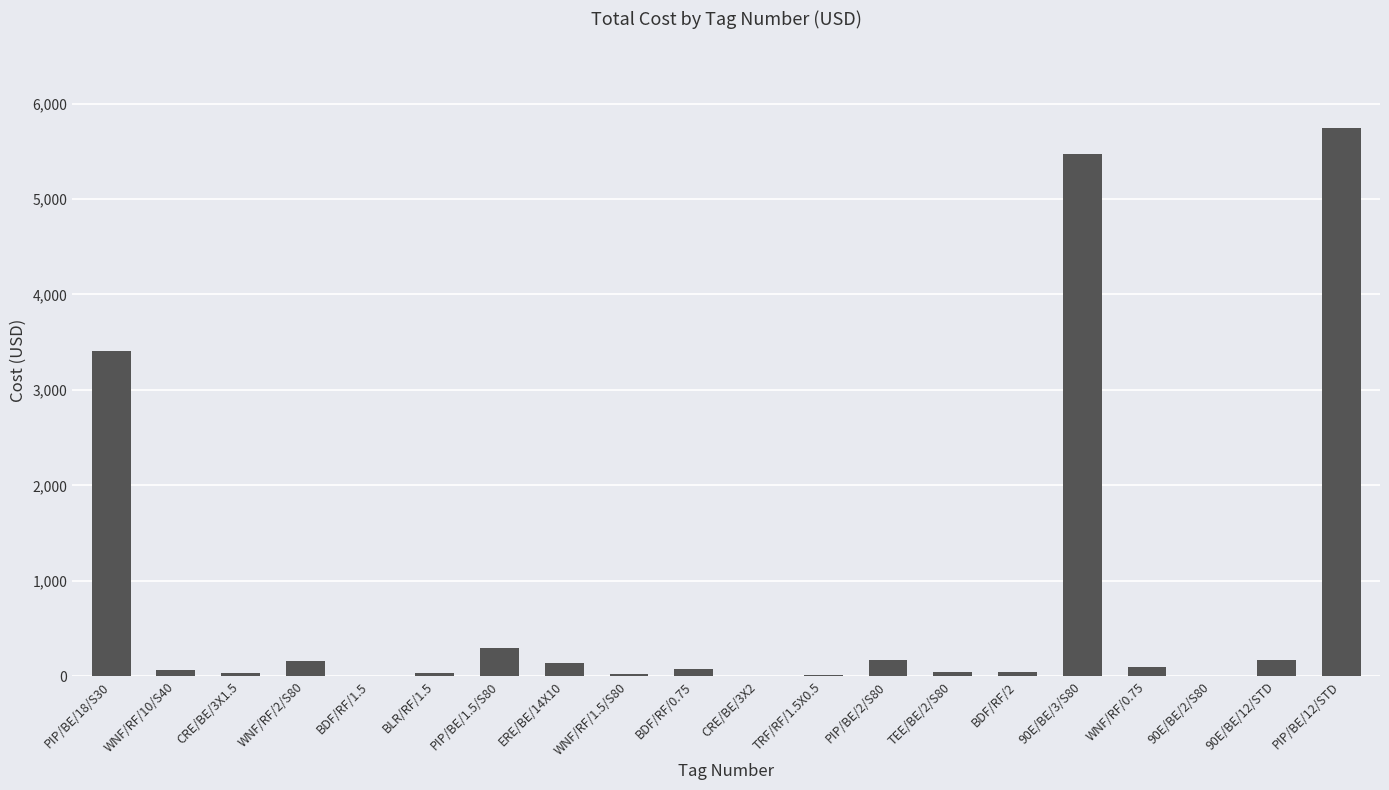

At which label is the value closest to 2874?

PIP/BE/18/S30